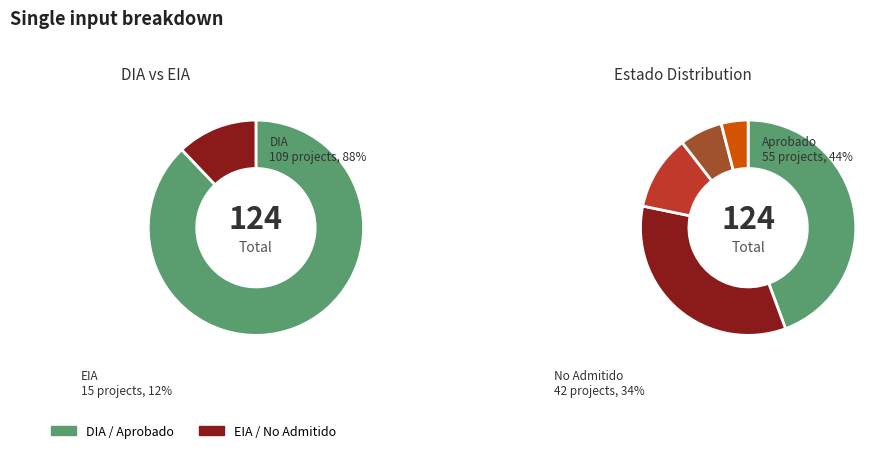

Does EIA account for over 50% of the chart?

No